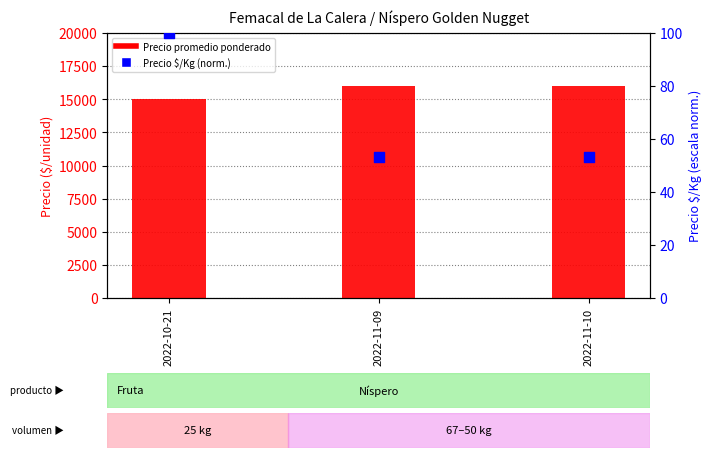

Which series contains the highest Y value?

Precio promedio ponderado